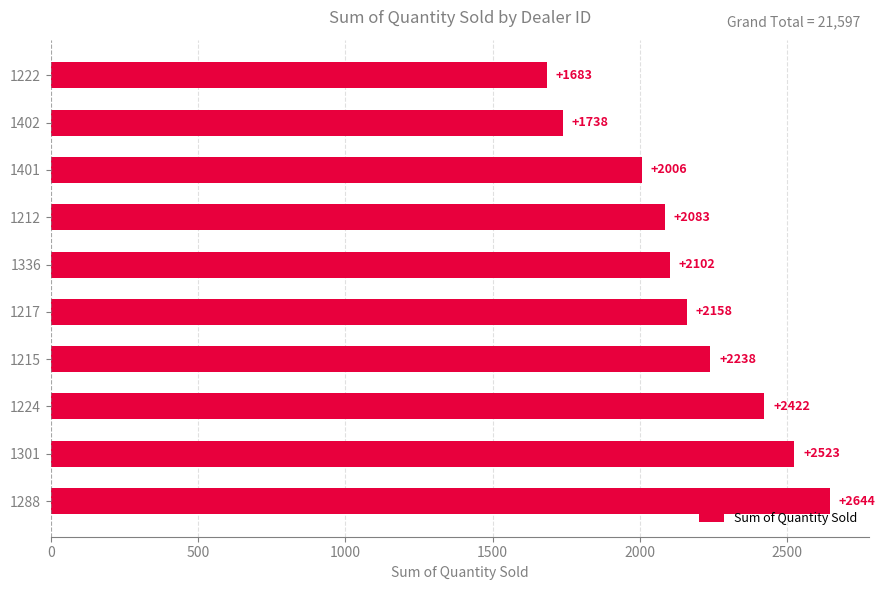

What is the sum of all values?

21597